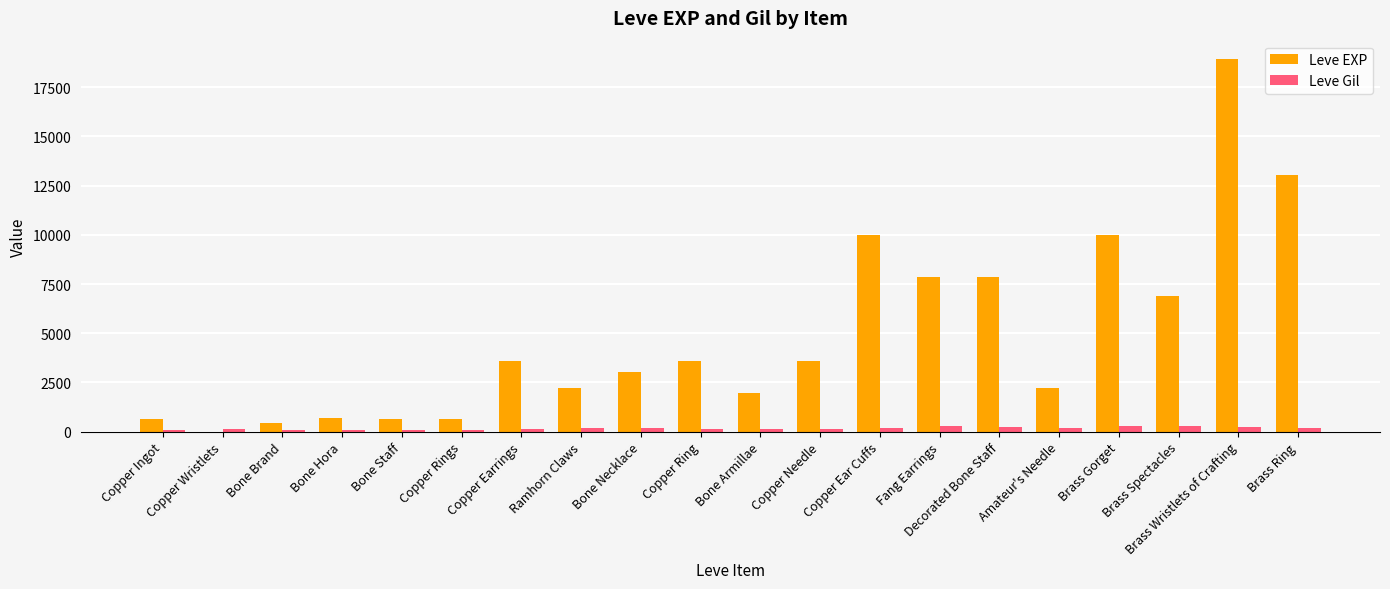

True or false: Leve Gil has a value of 112 at Copper Rings.

True